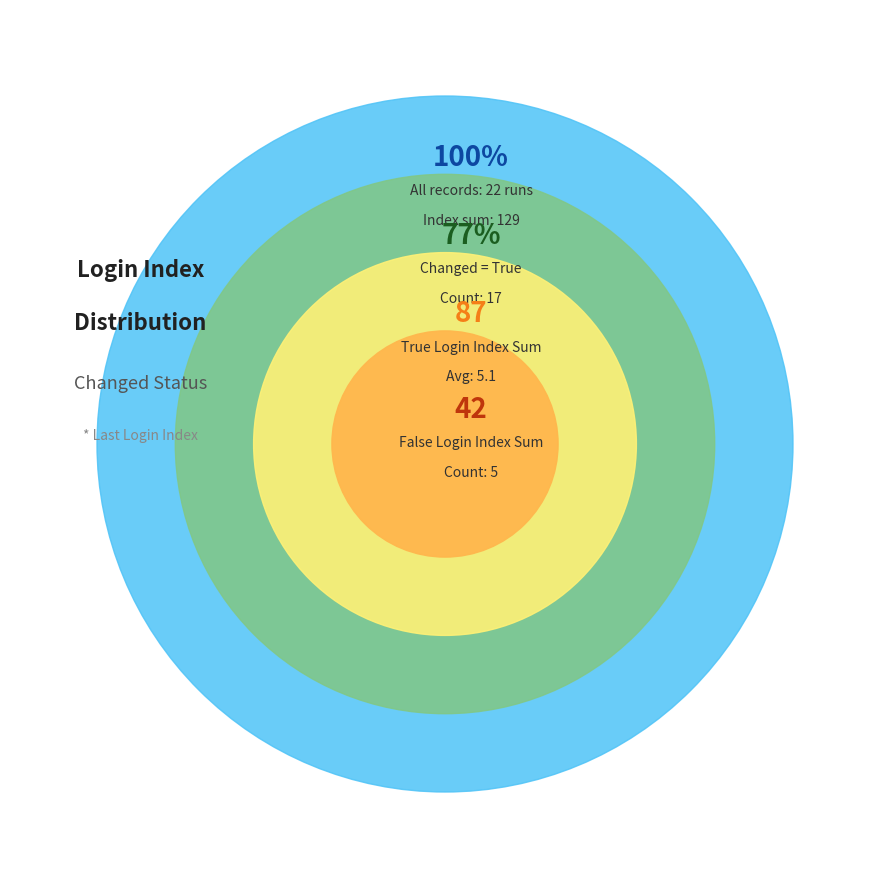

Combined, do 13 and 2 account for over 50%?

No